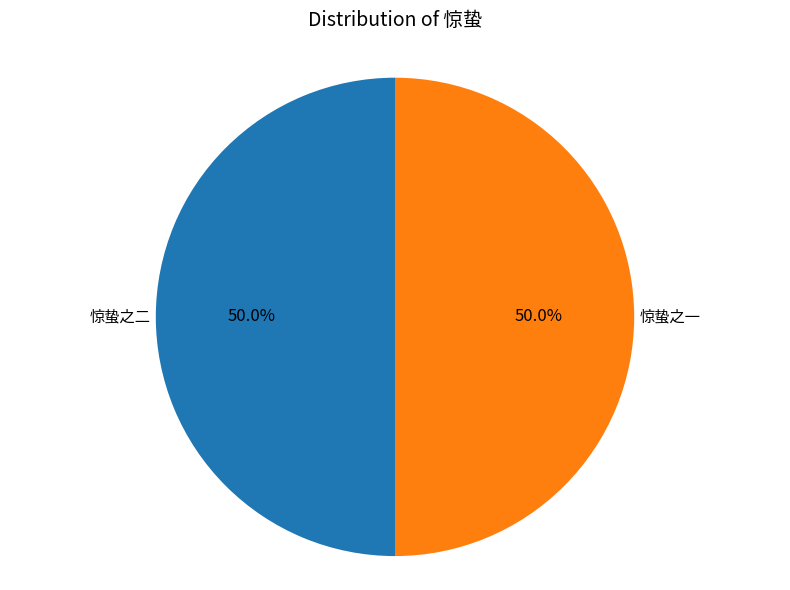

The 惊蛰之二 slice represents 43% of the pie. True or false?

False